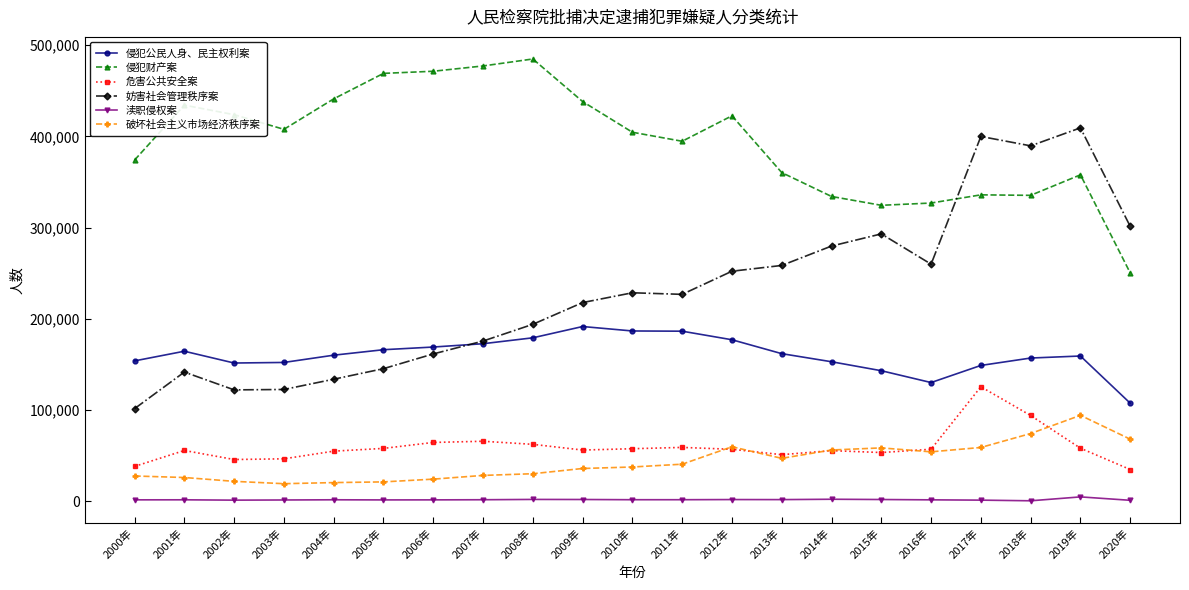

Which series changed the most between 2017年 and 2018年?

危害公共安全案